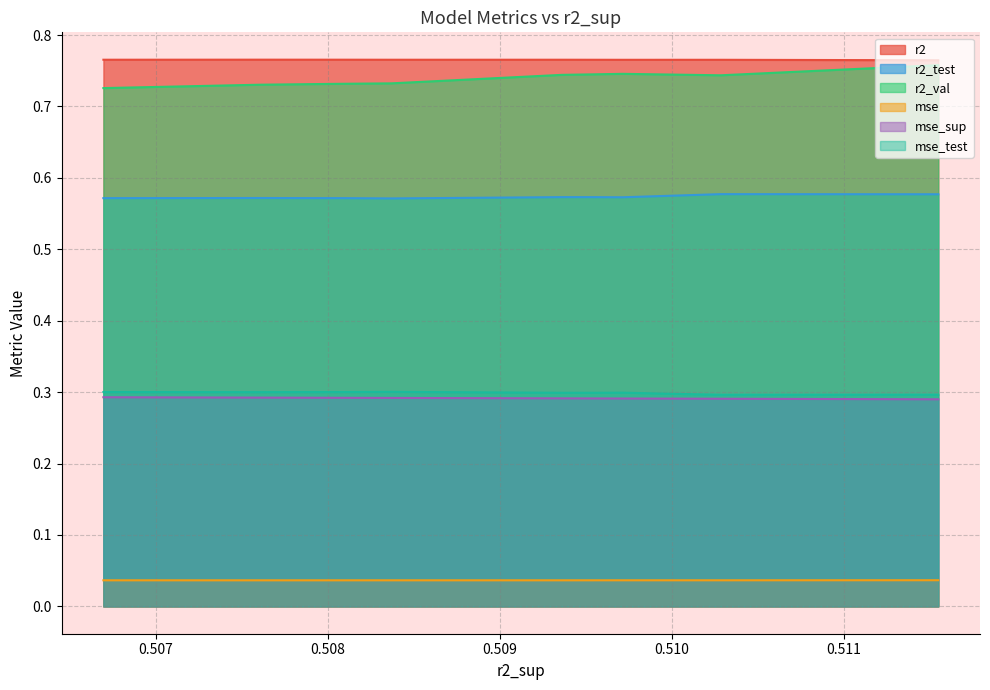

At which category does the chart reach its peak across all series?

8